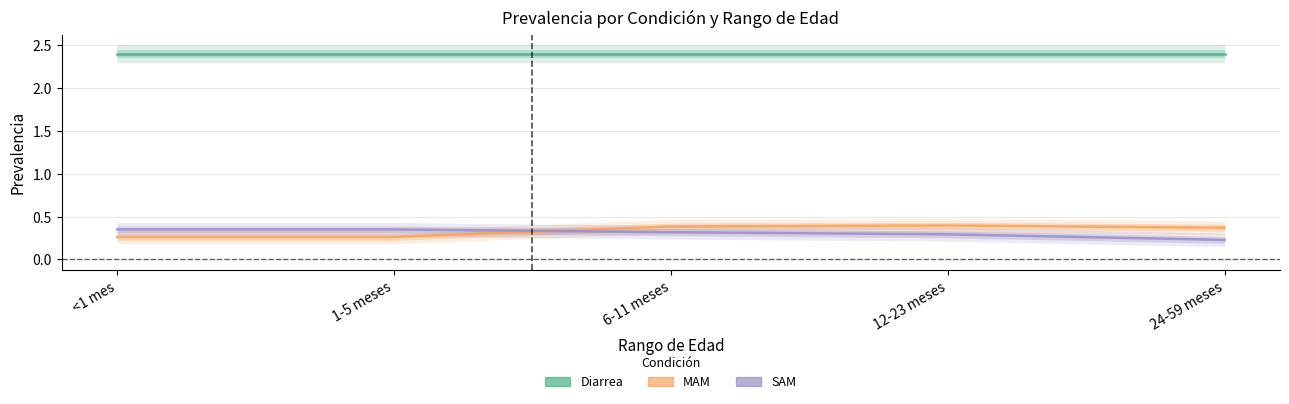

Reading left to right, what are all the values shown in this chart?

Diarrea: <1 mes=2.4	1-5 meses=2.4	6-11 meses=2.4	12-23 meses=2.4	24-59 meses=2.4
MAM: <1 mes=0.3	1-5 meses=0.3	6-11 meses=0.4	12-23 meses=0.4	24-59 meses=0.4
SAM: <1 mes=0.4	1-5 meses=0.4	6-11 meses=0.3	12-23 meses=0.3	24-59 meses=0.2